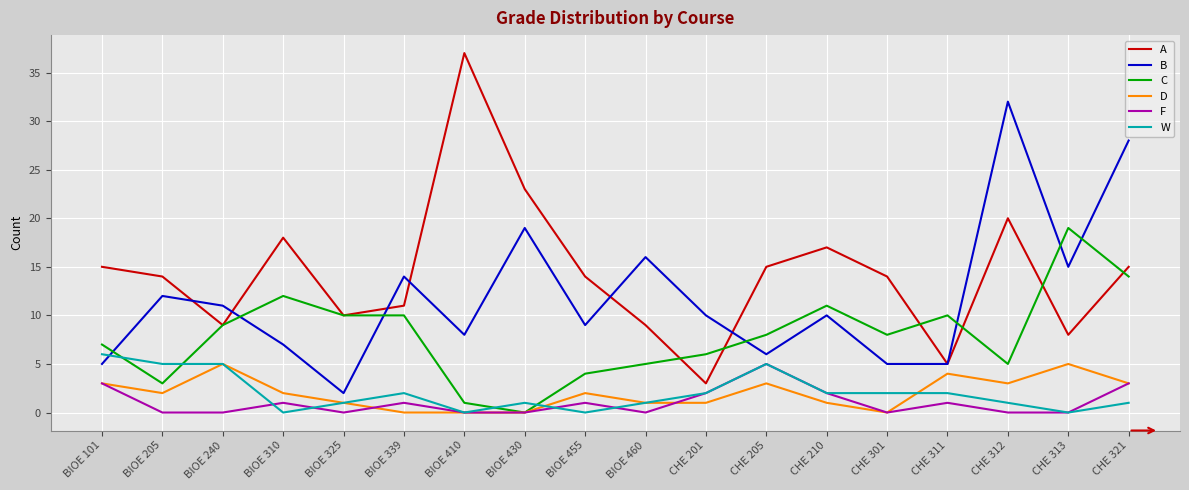

Which series has the largest total across all categories?

A